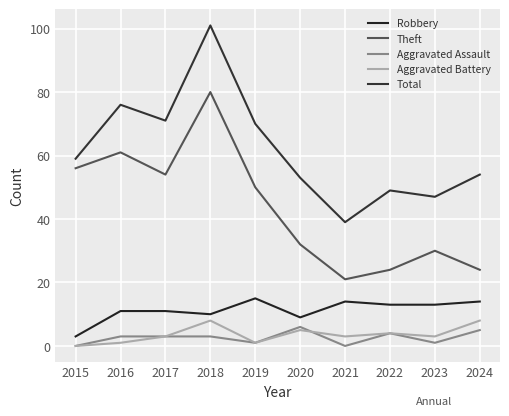

The Aggravated Assault series shows 4 at 2016. True or false?

False